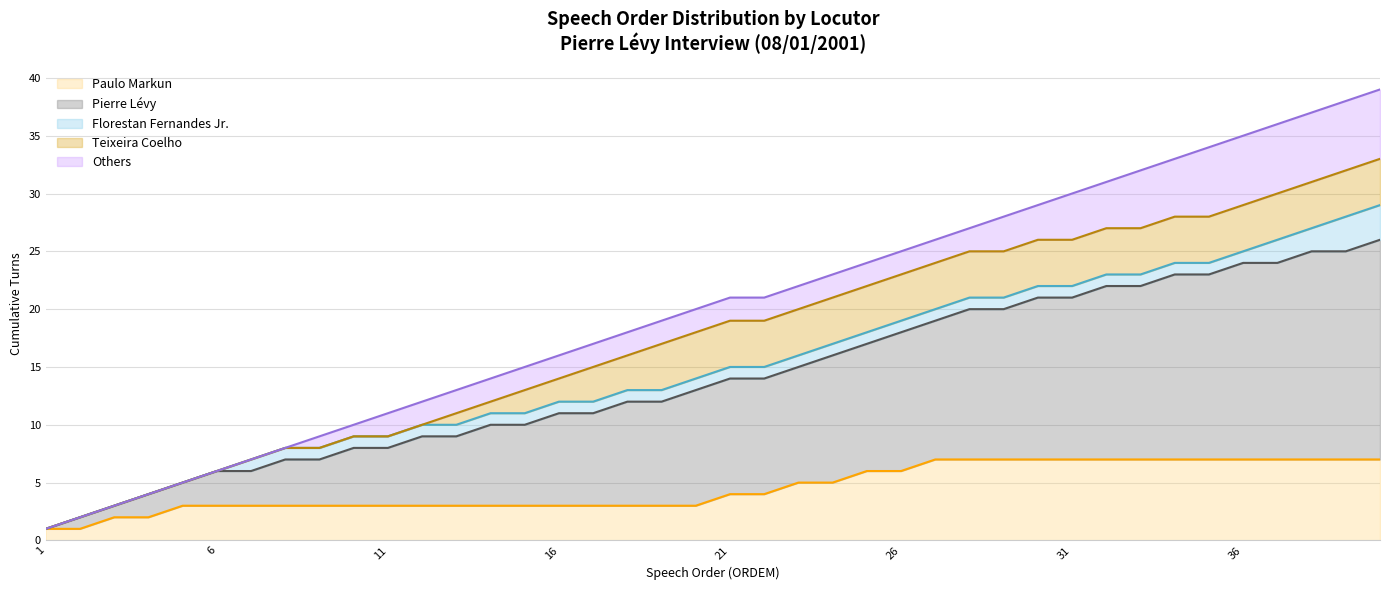

What is the greatest value displayed?

39